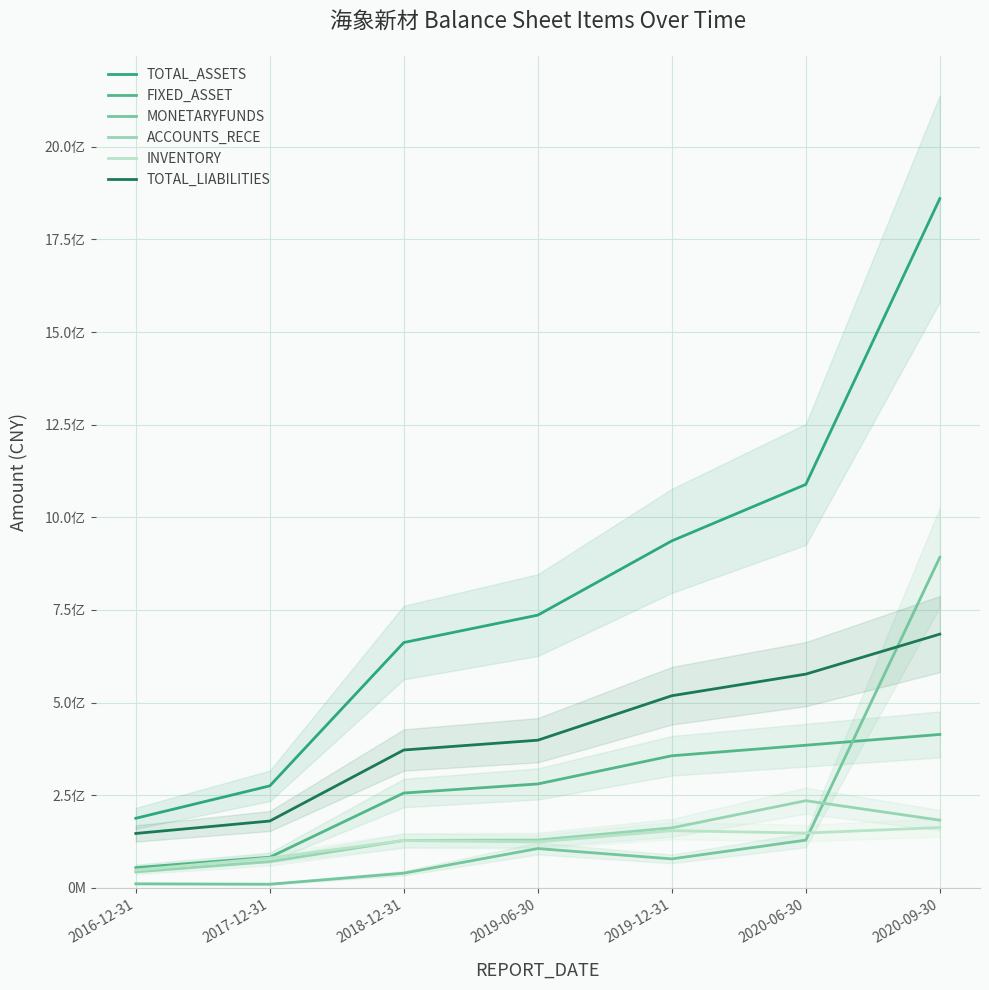

What is the value of the MONETARYFUNDS point at the 3rd from the left?

39433067.9